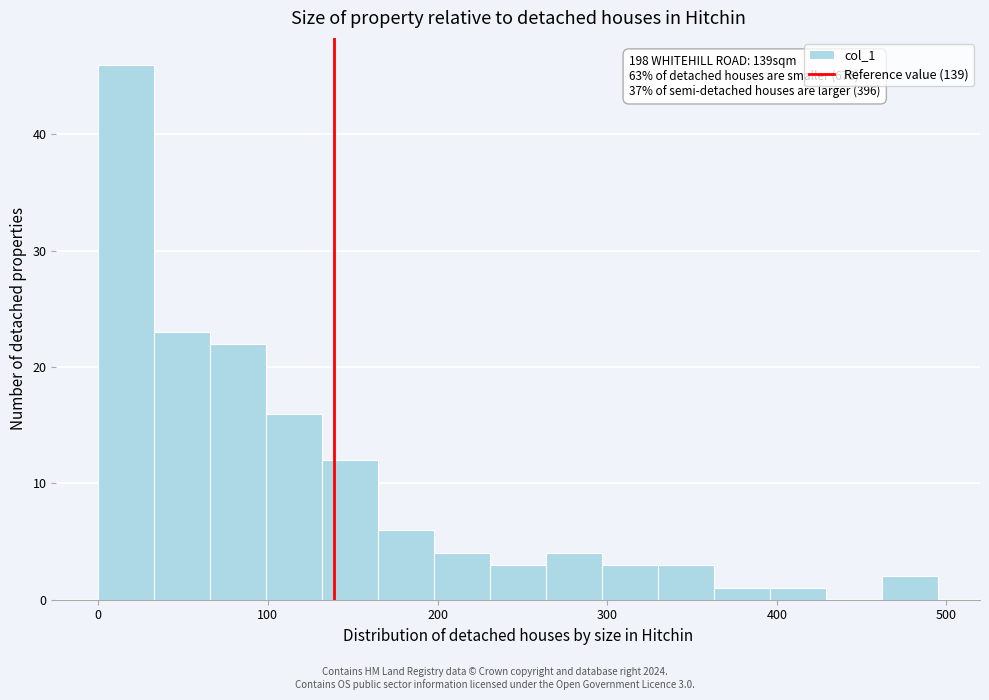

Around what value on the x-axis is the tallest bar? Give the approximate position of its centre, as read against the axis.

20